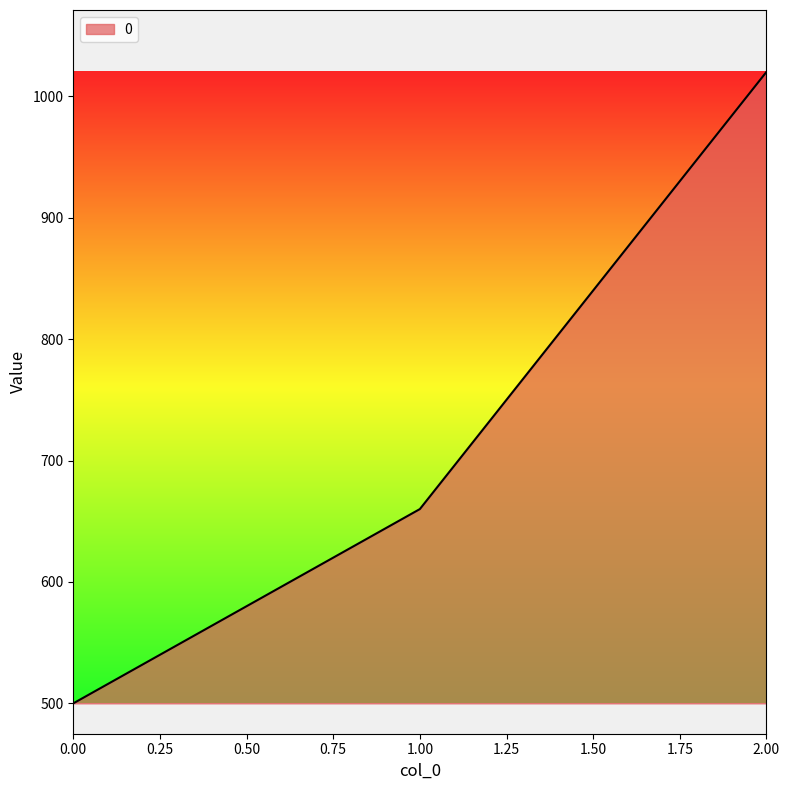

How many distinct data groups are displayed?

1